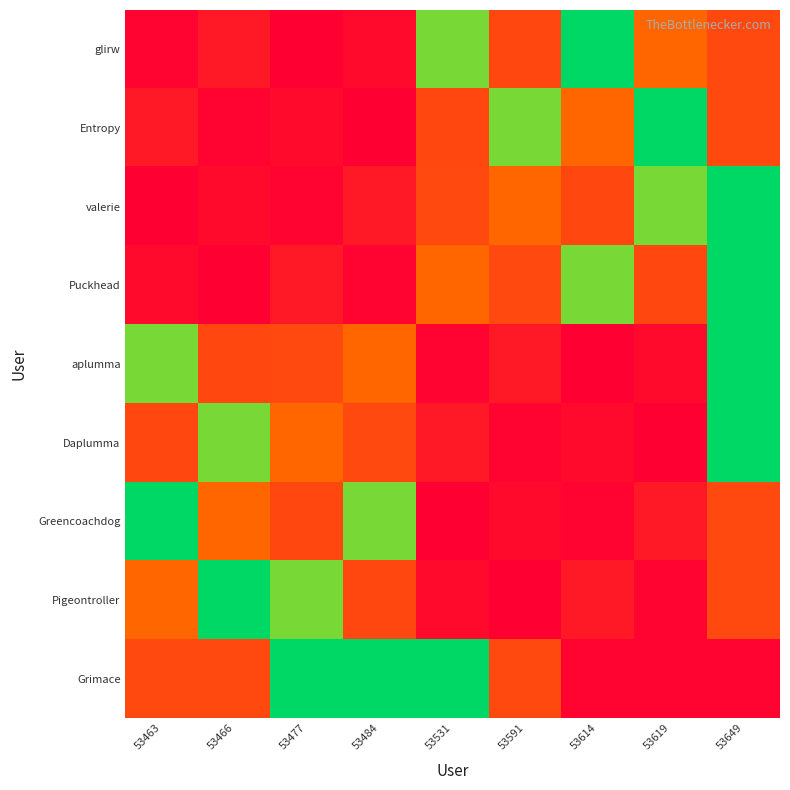

Reading left to right, extract all data points from this chart.

glirw: 53463=200	53466=747	53477=83	53484=377	53531=6896	53591=1961	53614=8163	53619=2793	53649=2020
Entropy: 53463=747	53466=200	53477=377	53484=83	53531=1961	53591=6896	53614=2793	53619=8163	53649=2020
valerie: 53463=83	53466=377	53477=200	53484=747	53531=2020	53591=2793	53614=1961	53619=6896	53649=8163
Puckhead: 53463=377	53466=83	53477=747	53484=200	53531=2793	53591=2020	53614=6896	53619=1961	53649=8163
aplumma: 53463=6896	53466=1961	53477=2020	53484=2793	53531=200	53591=747	53614=83	53619=377	53649=8163
Daplumma: 53463=1961	53466=6896	53477=2793	53484=2020	53531=747	53591=200	53614=377	53619=83	53649=8163
Greencoachdog: 53463=8163	53466=2793	53477=1961	53484=6896	53531=83	53591=377	53614=200	53619=747	53649=2020
Pigeontroller: 53463=2793	53466=8163	53477=6896	53484=1961	53531=377	53591=83	53614=747	53619=200	53649=2020
Grimace: 53463=2020	53466=2020	53477=8163	53484=8163	53531=8163	53591=2020	53614=200	53619=200	53649=200